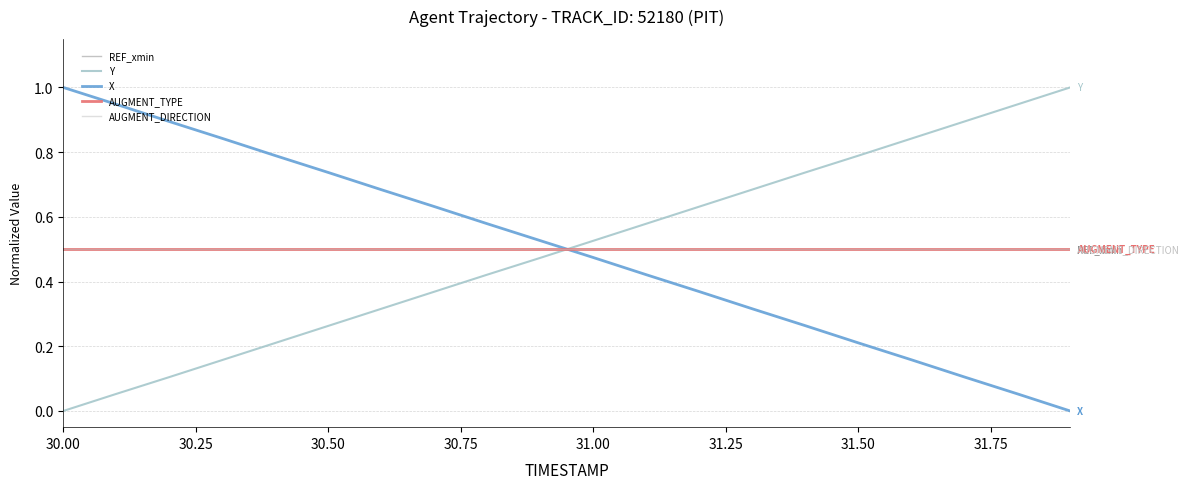

Is this an area chart (filled region under the line)?

No